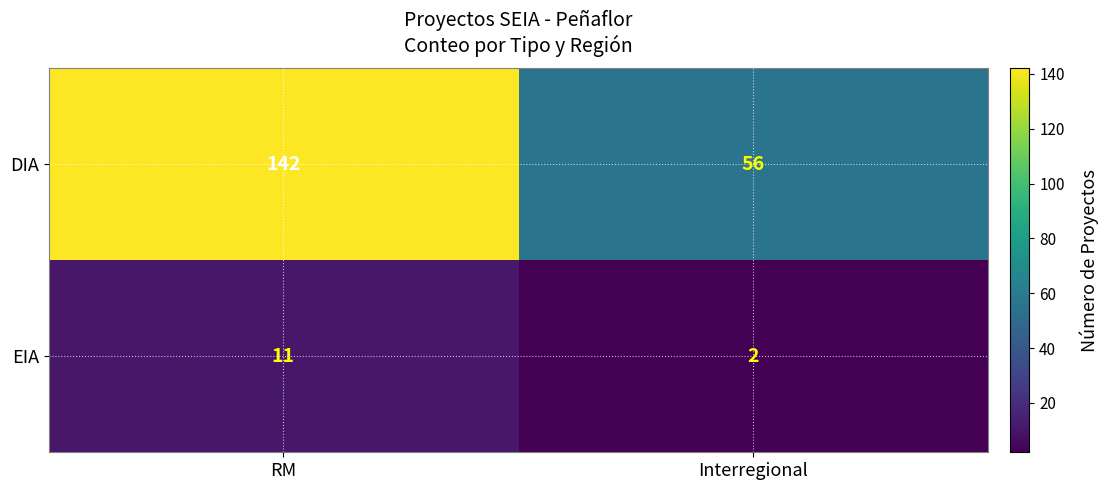

Rank the series by their average value, from highest to lowest.

DIA, EIA